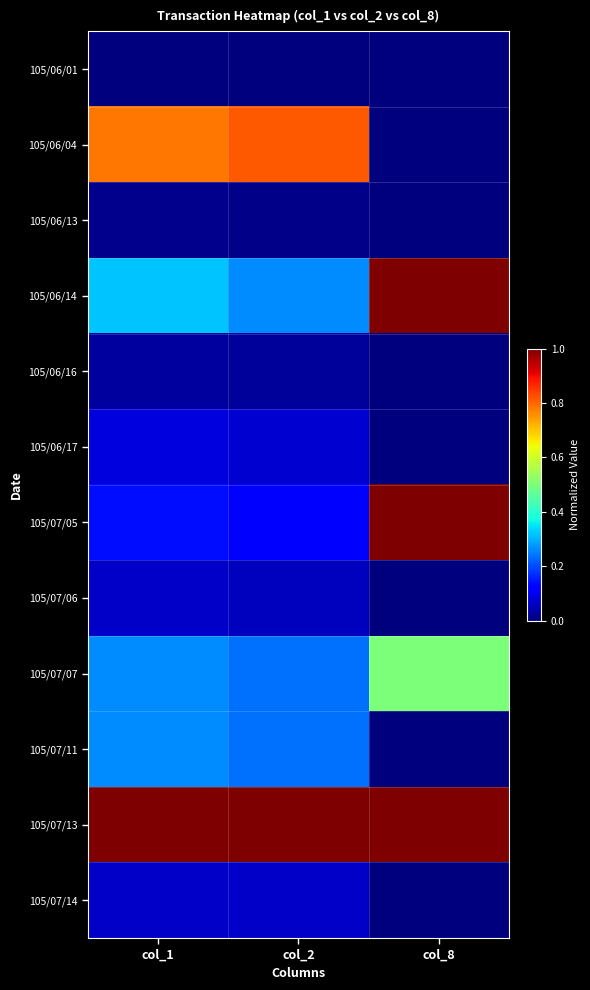

Between col_2 and col_1, which is larger?

col_2